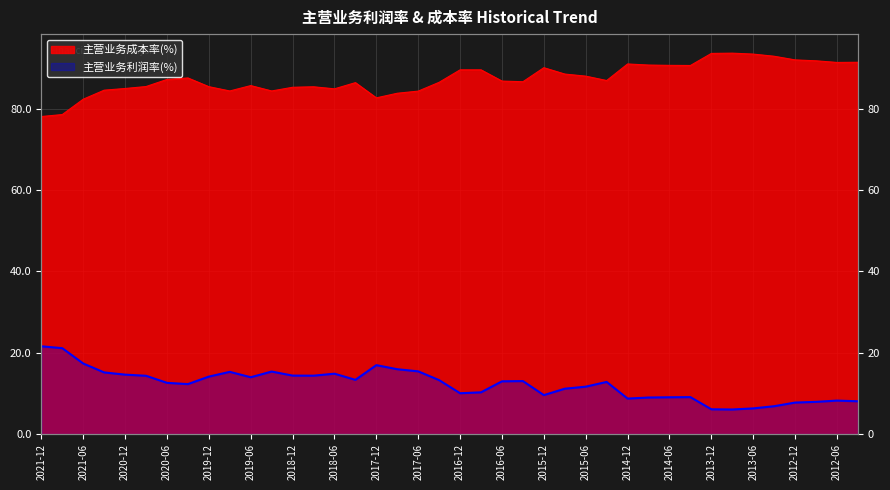

Reading left to right, list all the values displayed in this chart.

主营业务利润率(%): 2021-12=21.6	2021-09=21.1	2021-06=17.3	2021-03=15.2	2020-12=14.6	2020-09=14.3	2020-06=12.6	2020-03=12.3	2019-12=14.1	2019-09=15.3	2019-06=14.0	2019-03=15.4	2018-12=14.4	2018-09=14.4	2018-06=14.8	2018-03=13.3	2017-12=16.9	2017-09=15.9	2017-06=15.4	2017-03=13.3	2016-12=10.0	2016-09=10.3	2016-06=13.0	2016-03=13.0	2015-12=9.6	2015-09=11.1	2015-06=11.6	2015-03=12.8	2014-12=8.7	2014-09=9.0	2014-06=9.0	2014-03=9.1	2013-12=6.1	2013-09=6.0	2013-06=6.3	2013-03=6.8	2012-12=7.7	2012-09=7.9	2012-06=8.2	2012-03=8.1
主营业务成本率(%): 2021-12=78.1	2021-09=78.6	2021-06=82.4	2021-03=84.6	2020-12=85.0	2020-09=85.5	2020-06=87.2	2020-03=87.6	2019-12=85.4	2019-09=84.4	2019-06=85.7	2019-03=84.4	2018-12=85.3	2018-09=85.4	2018-06=84.9	2018-03=86.4	2017-12=82.7	2017-09=83.8	2017-06=84.3	2017-03=86.5	2016-12=89.6	2016-09=89.6	2016-06=86.8	2016-03=86.7	2015-12=90.1	2015-09=88.5	2015-06=88.0	2015-03=87.0	2014-12=91.0	2014-09=90.8	2014-06=90.7	2014-03=90.6	2013-12=93.6	2013-09=93.7	2013-06=93.5	2013-03=92.9	2012-12=92.0	2012-09=91.8	2012-06=91.4	2012-03=91.4